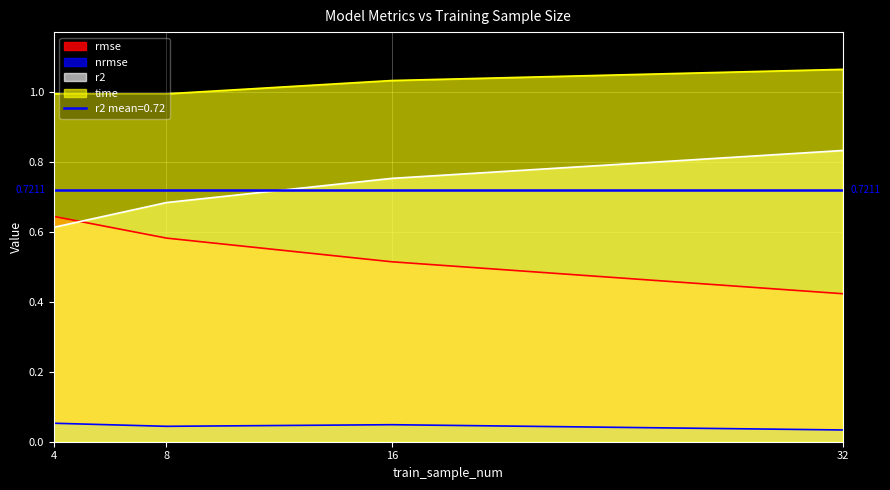

What is the sum of the nrmse values at 4 and 8?

0.1